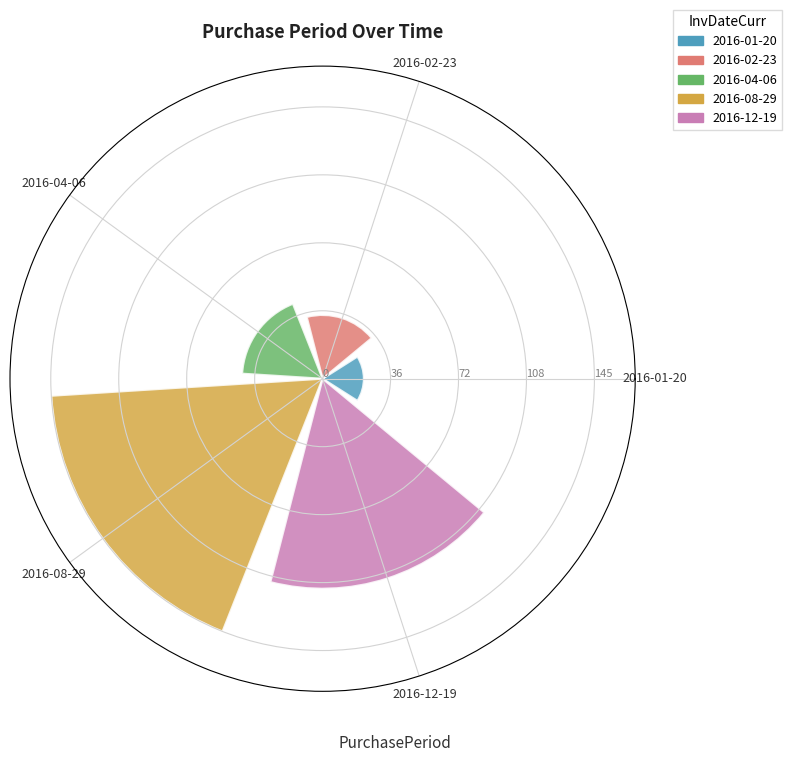

Are the bars horizontal?

No